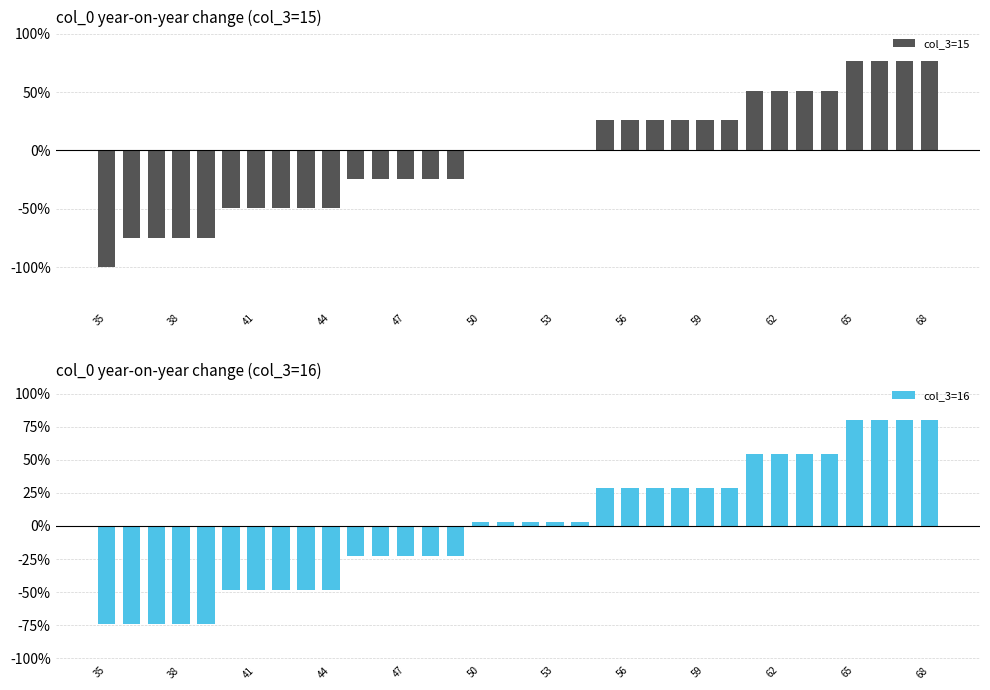

List the series in order of their overall mean, highest first.

col_3=16, col_3=15